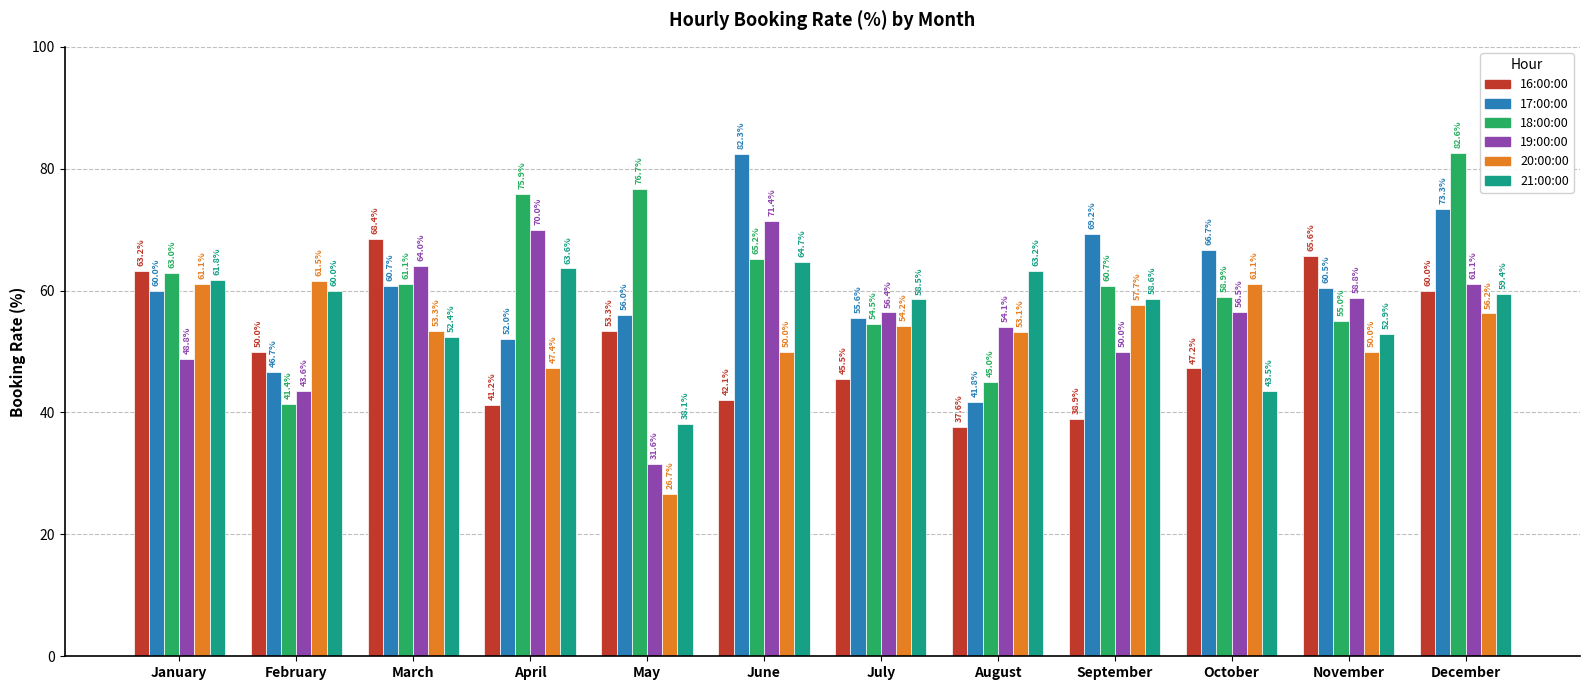

Which series has the largest total across all categories?

18:00:00